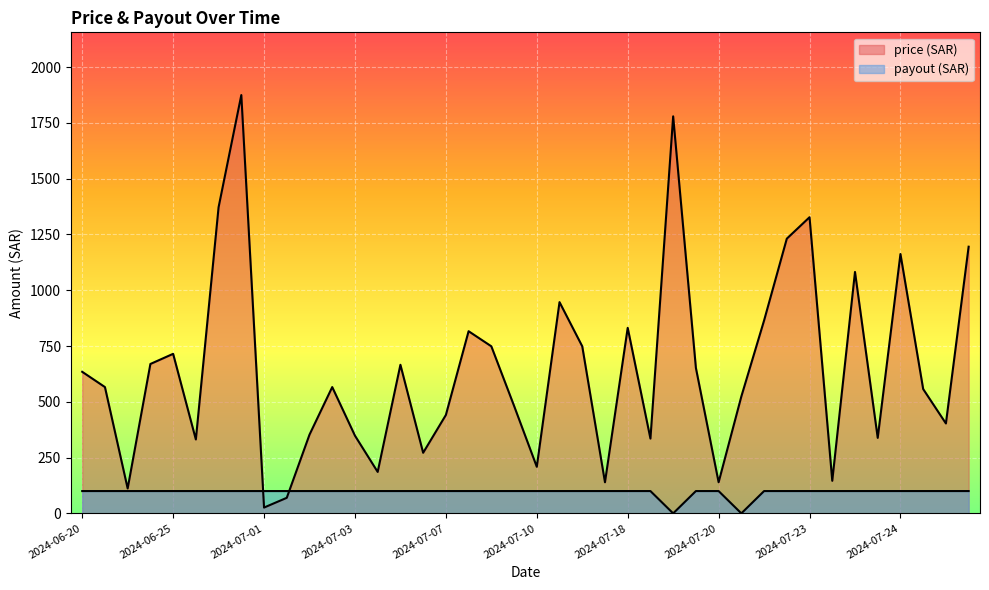

At how many categories does at least one series exceed 831?

11